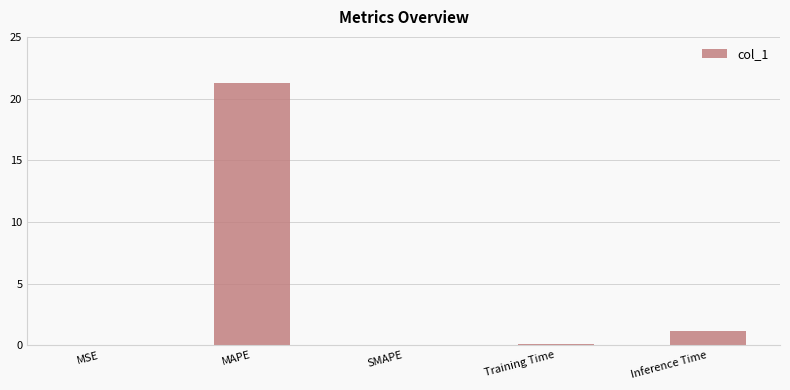

Which has a higher value, Training Time or MAPE?

MAPE